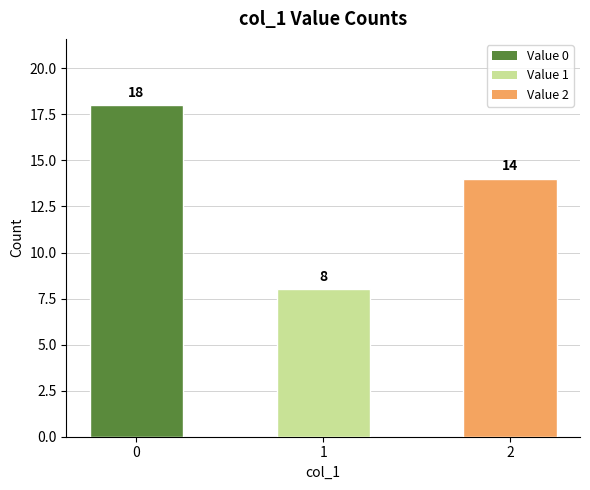

What is the change in value from 0 to 2?

-4